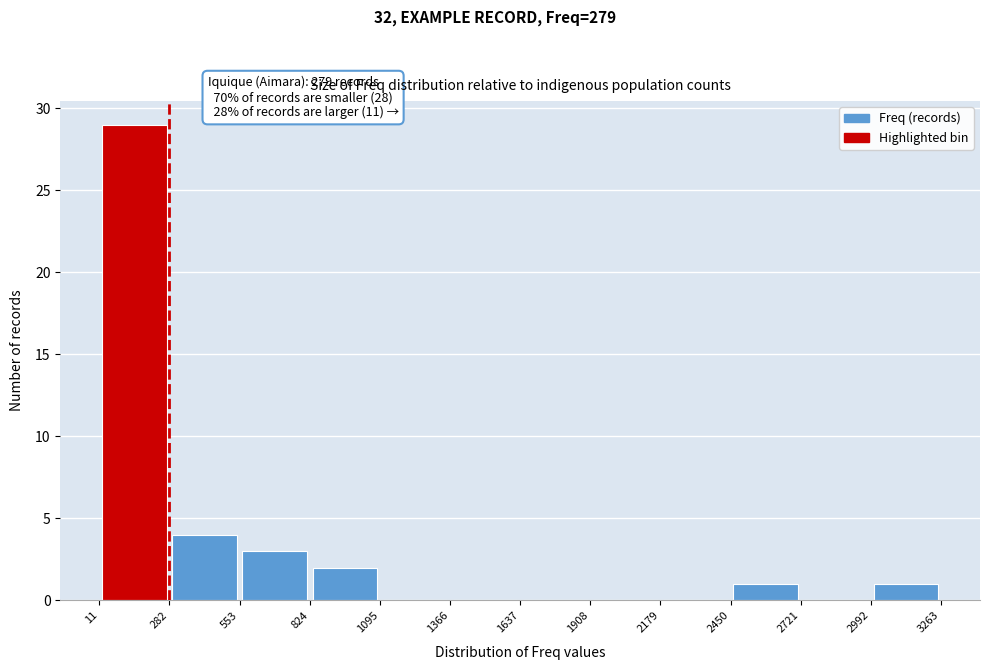

Which range on the x-axis has the tallest bar?

11 to 282